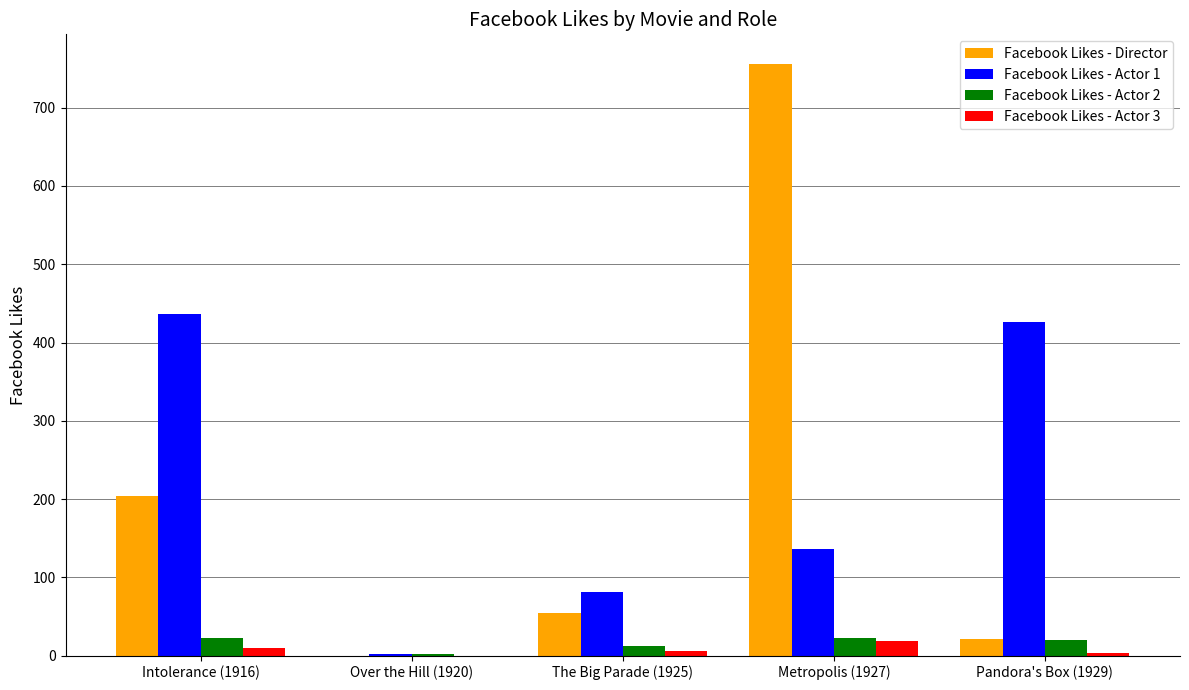

What is the highest value of the Facebook Likes - Actor 2 series?

23